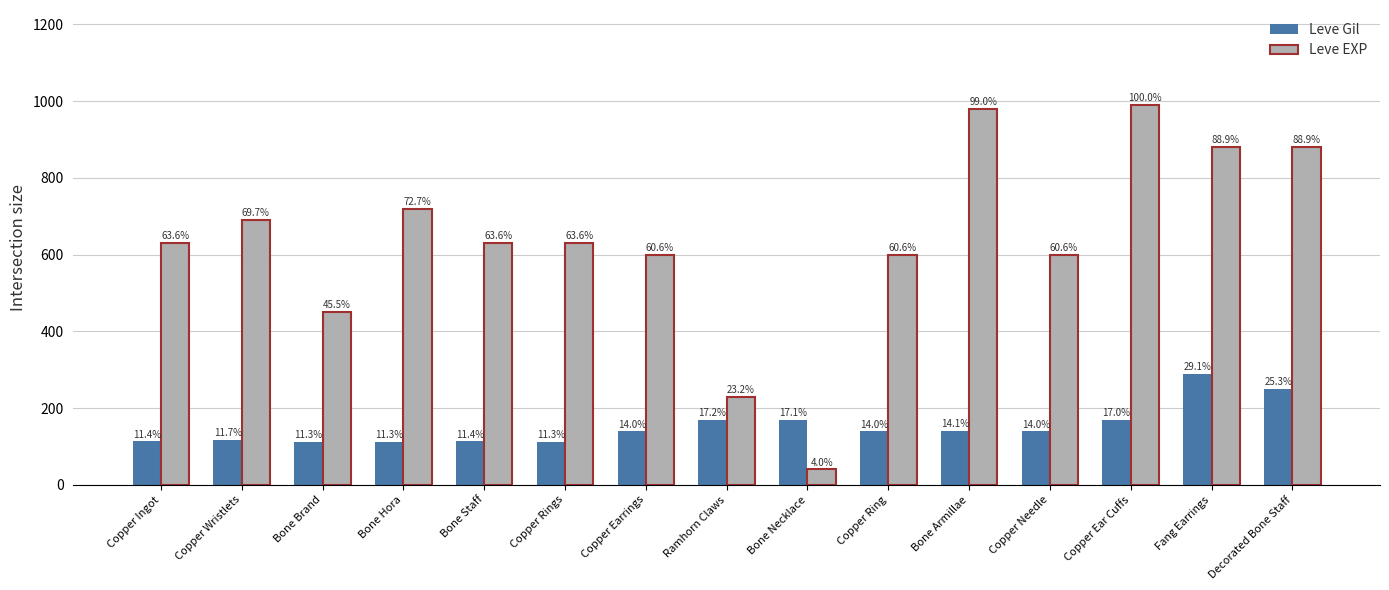

The value of Leve Gil at Bone Armillae is 43. True or false?

False